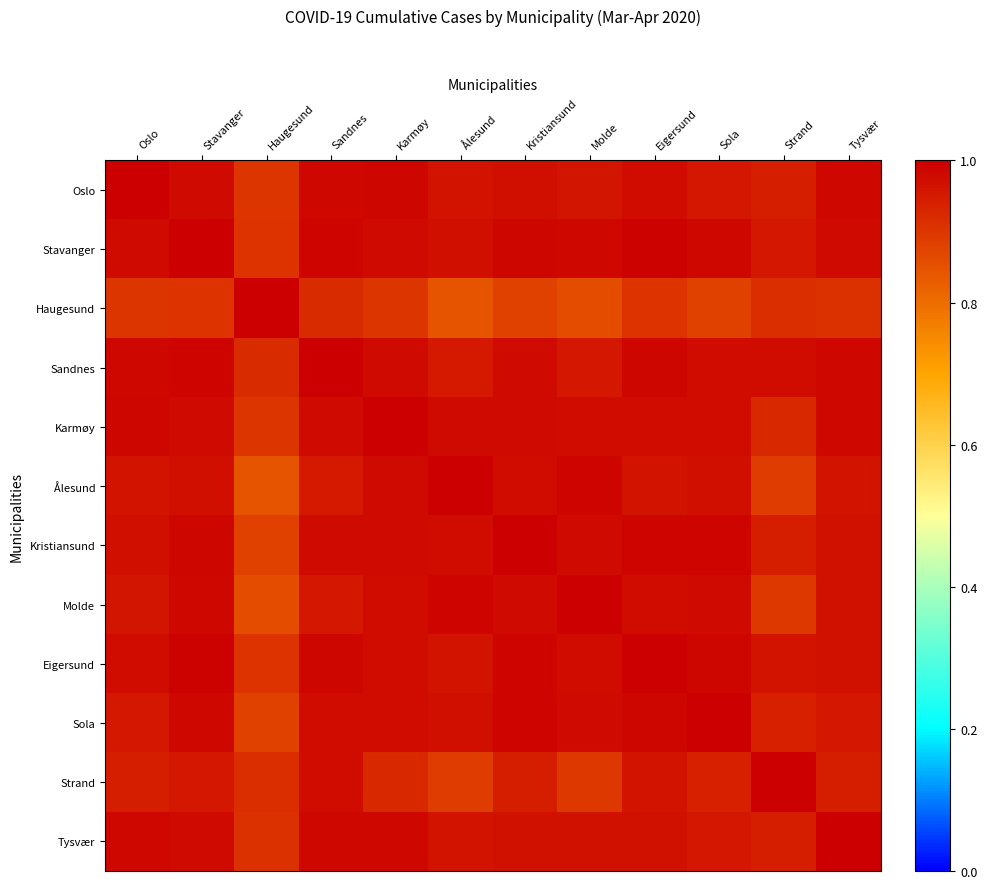

Rank the series at Sola from lowest to highest value.

Haugesund, Strand, Tysvær, Oslo, Ålesund, Sandnes, Karmøy, Molde, Stavanger, Eigersund, Kristiansund, Sola